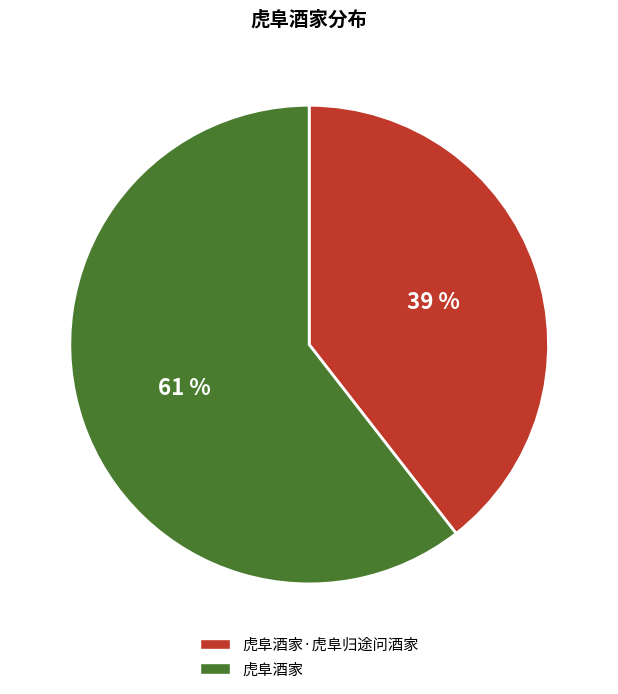

The 虎阜酒家 slice represents 61% of the pie. True or false?

True